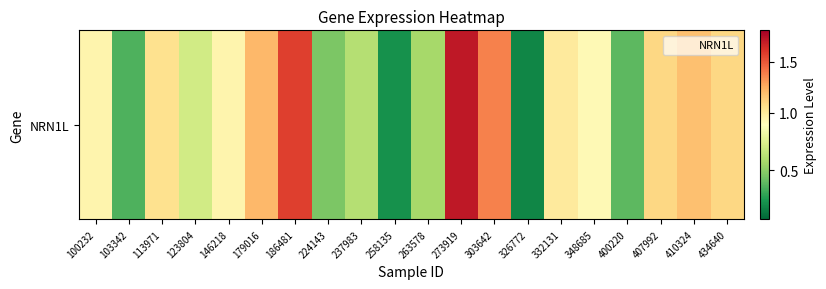

What is the difference between the values at 103342 and 303642?

1.0